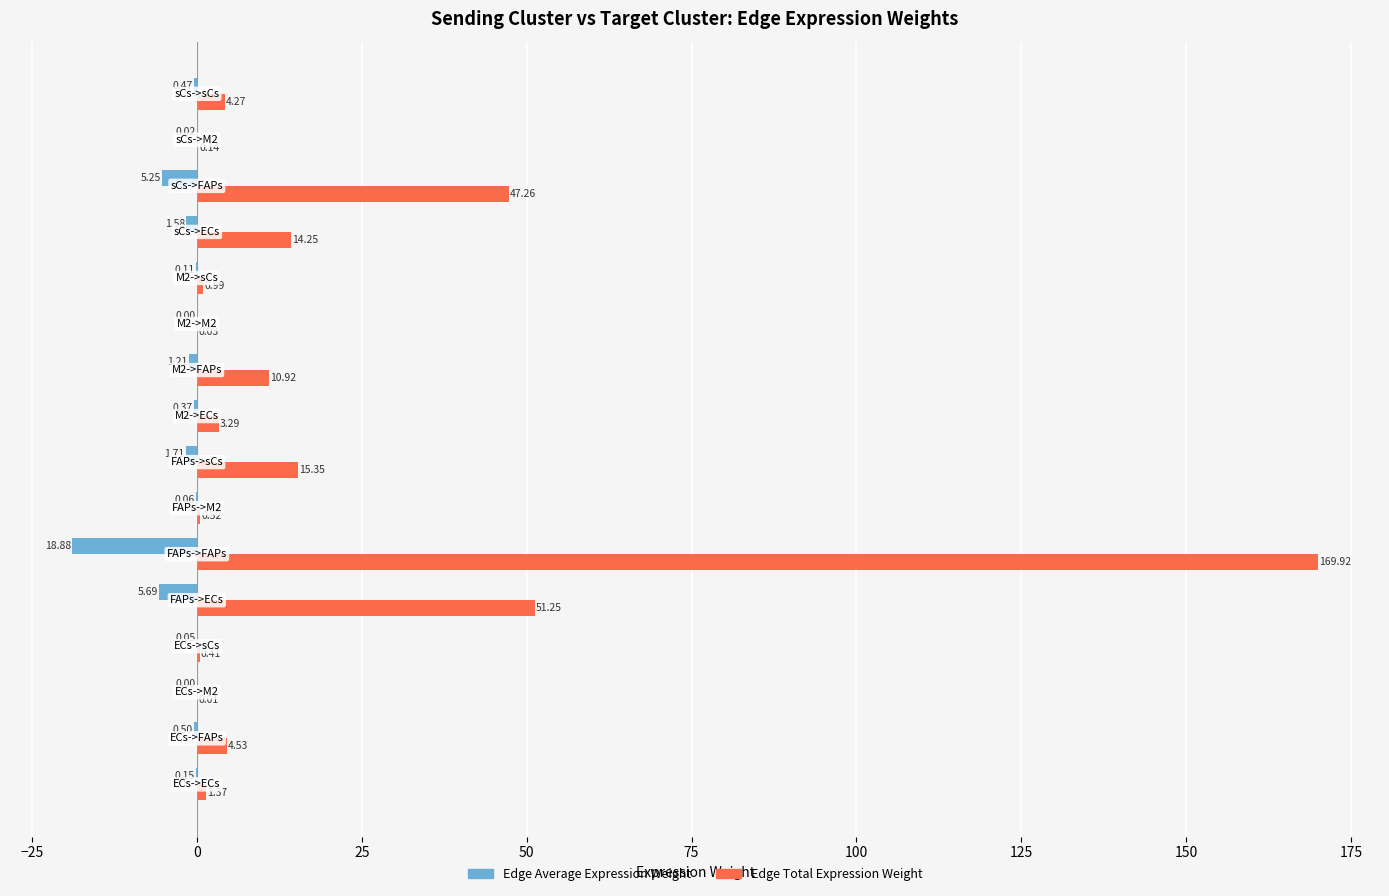

What is the sum of all Edge Total Expression Weight values?

324.5